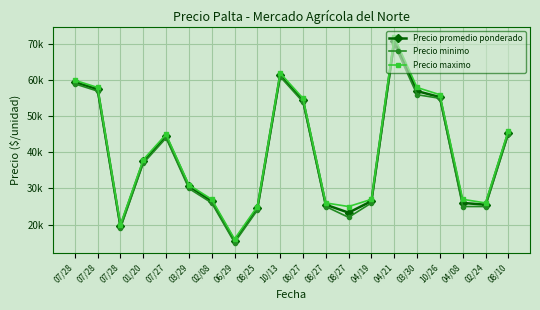

At 10/13, list the series in order from smallest to largest.

Precio minimo, Precio promedio ponderado, Precio maximo